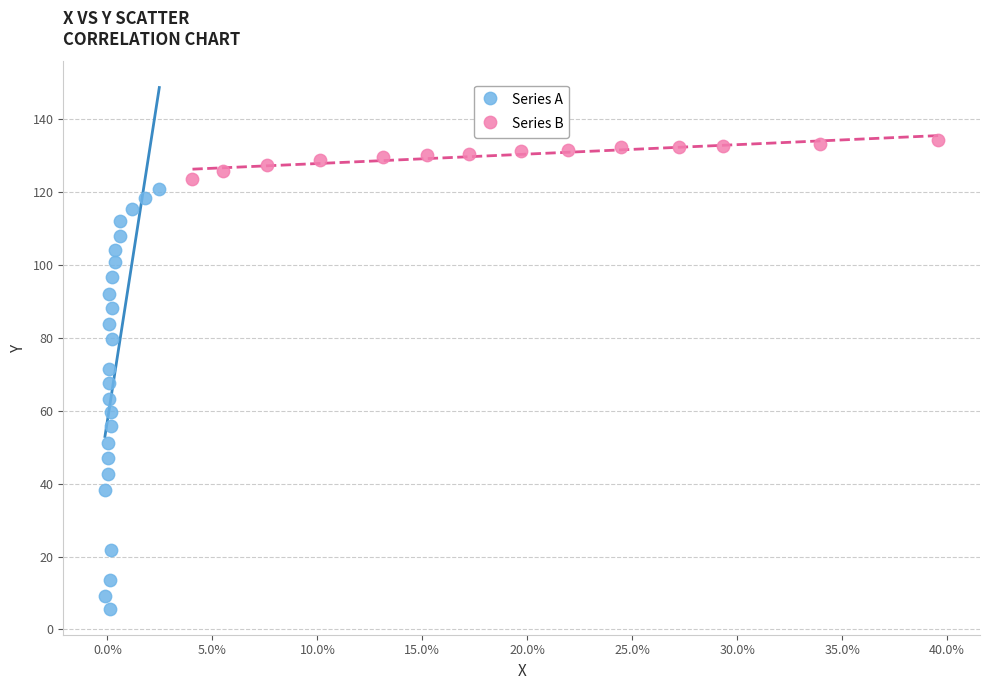

Which series has the largest Y range (max minus min)?

Series A